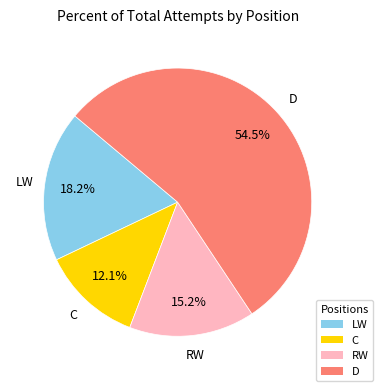

Which has a higher value, D or LW?

D